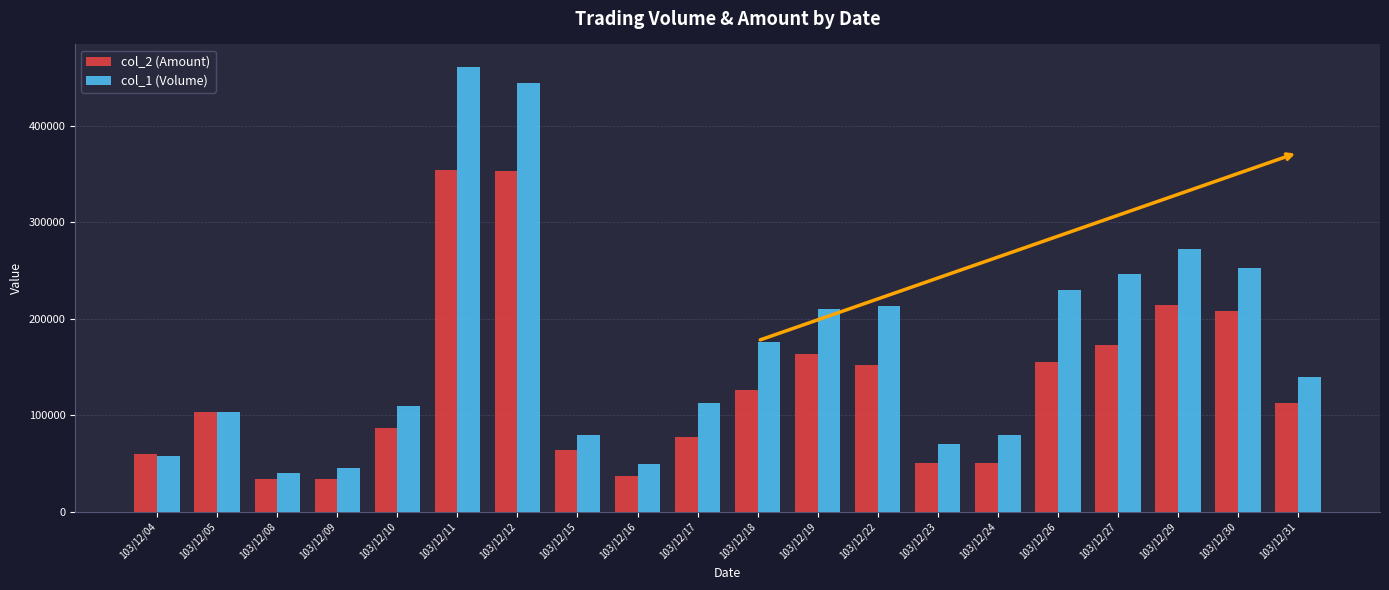

At which category does the chart reach its peak across all series?

103/12/11